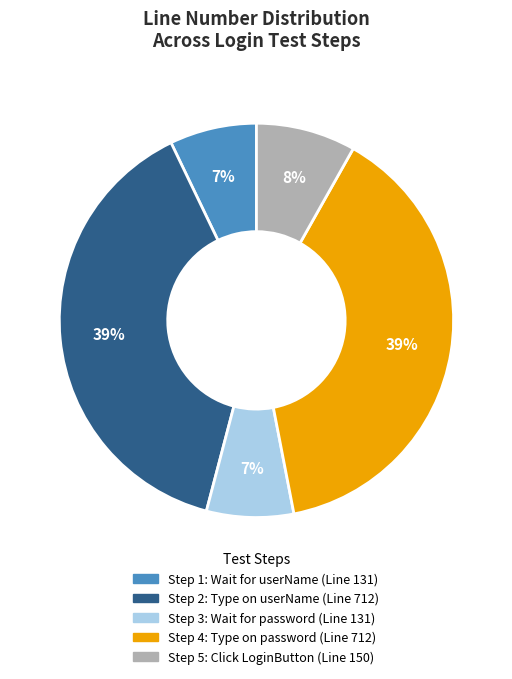

To the nearest percent, what is the average slice percentage?

20%